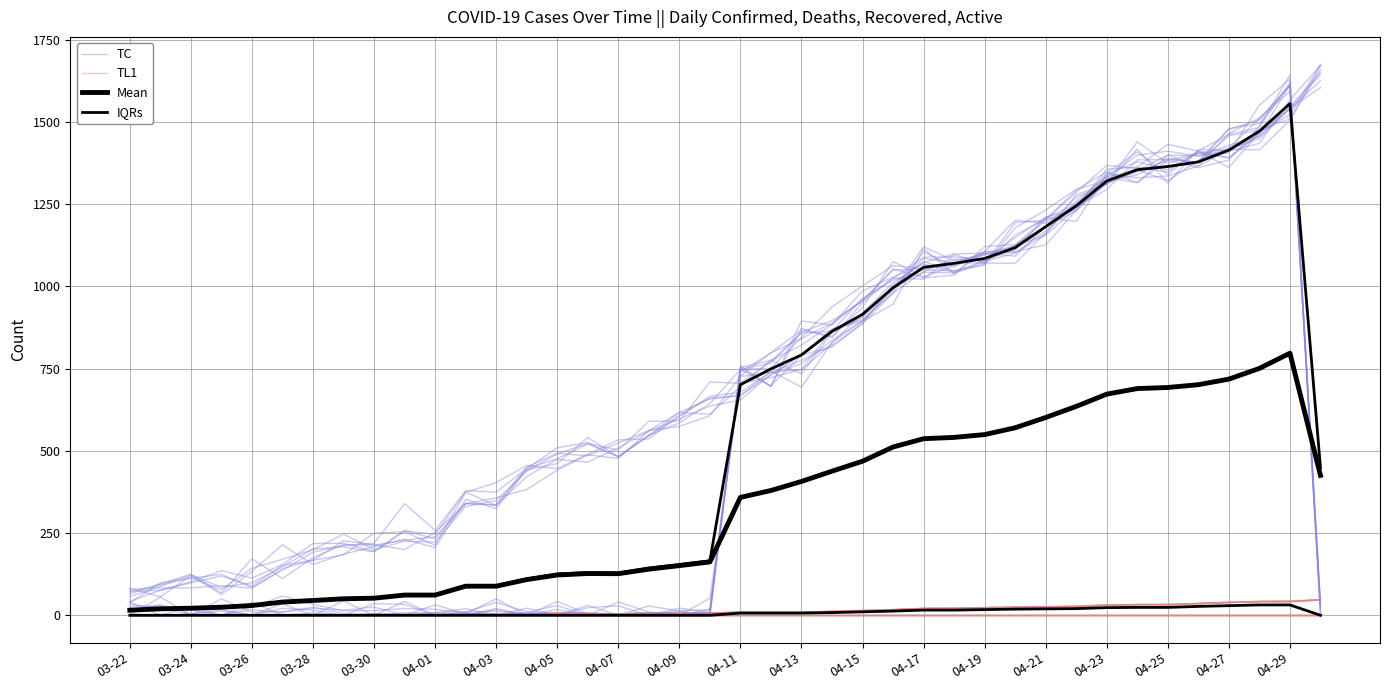

What are all the series names shown in the legend?

TC, TL1, Mean, IQRs